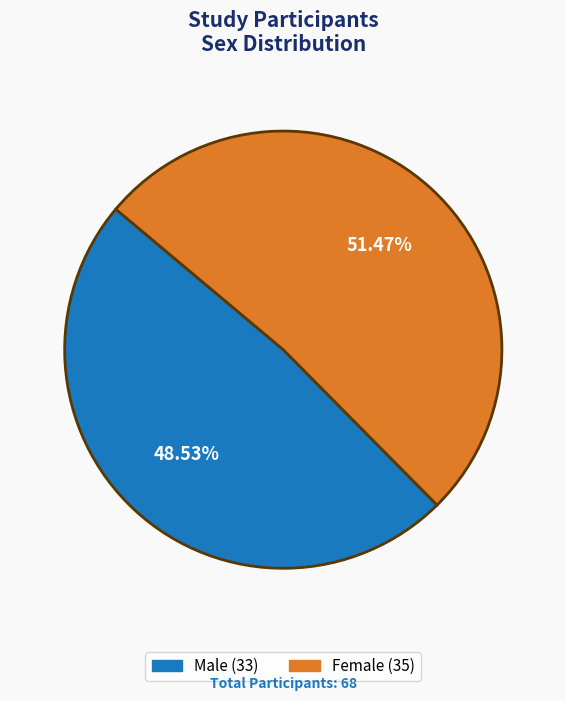

Is there a majority slice in this chart?

Yes